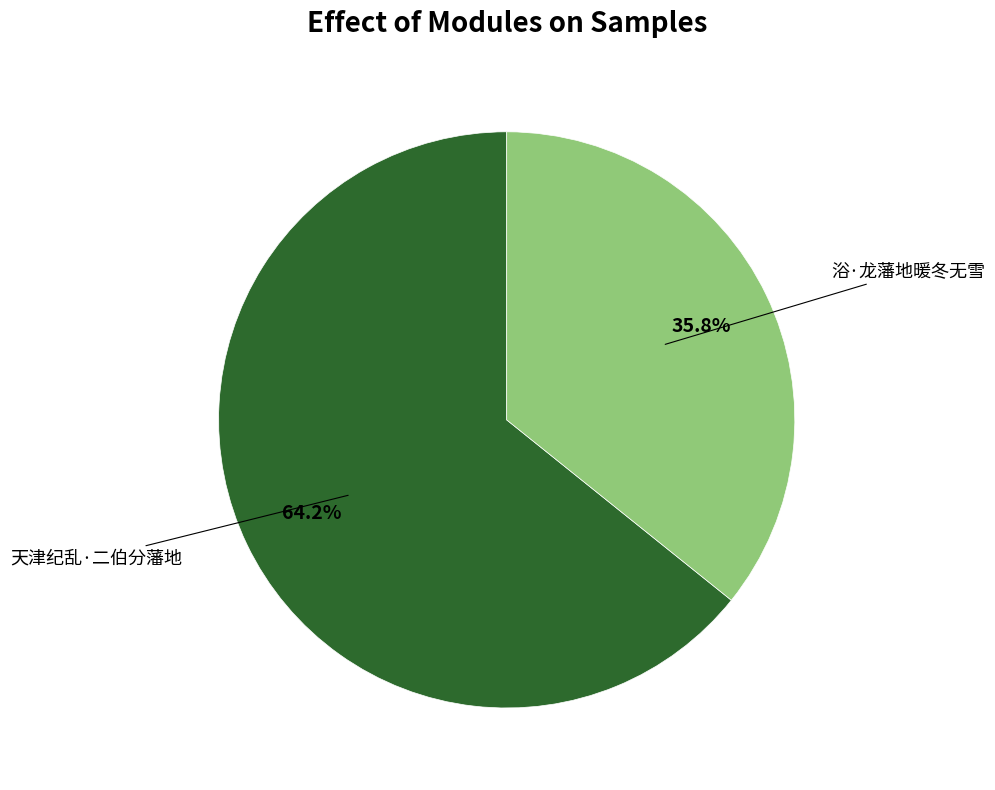

Is there any slice that represents more than half of the pie?

Yes